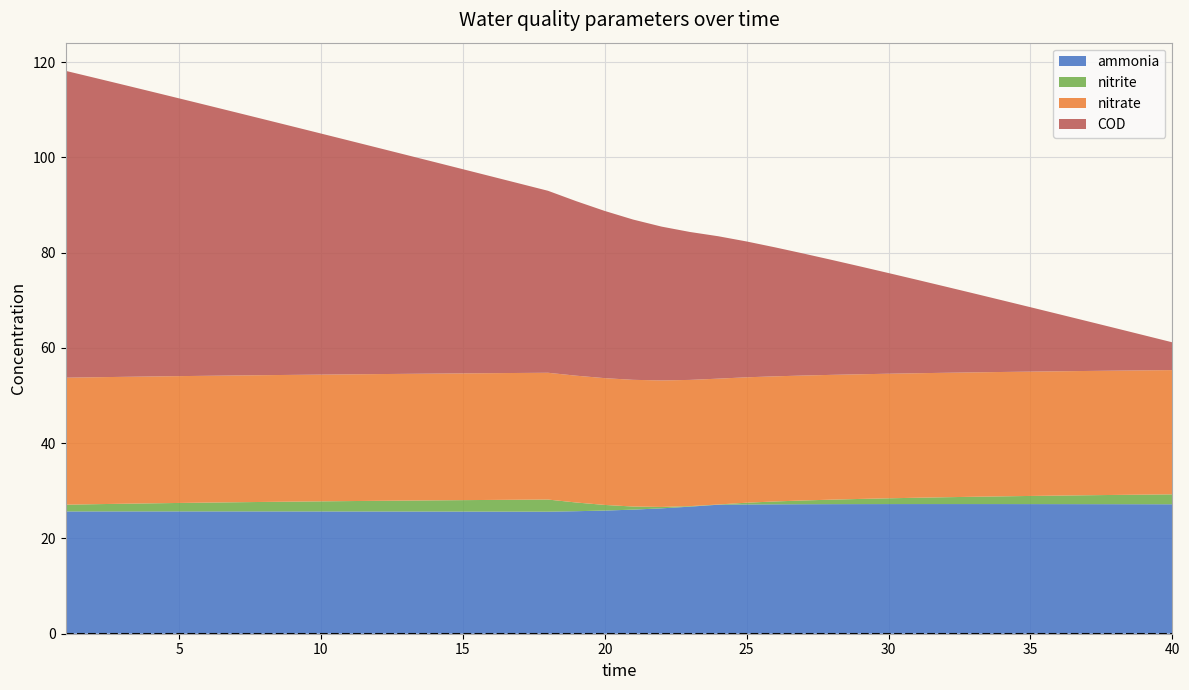

Reading right to left, list all the values displayed in this chart.

ammonia: 40=27.2	39=27.2	38=27.2	37=27.2	36=27.2	35=27.2	34=27.2	33=27.2	32=27.2	31=27.2	30=27.2	29=27.2	28=27.2	27=27.2	26=27.2	25=27.1	24=27.1	23=26.7	22=26.3	21=26.1	20=25.9	19=25.7	18=25.6	17=25.6	16=25.6	15=25.6	14=25.7	13=25.7	12=25.7	11=25.7	10=25.7	9=25.7	8=25.7	7=25.7	6=25.7	5=25.7	4=25.7	3=25.7	2=25.7	1=25.7
nitrite: 40=2.1	39=2.0	38=1.9	37=1.9	36=1.8	35=1.7	34=1.6	33=1.5	32=1.4	31=1.3	30=1.2	29=1.1	28=0.9	27=0.8	26=0.6	25=0.4	24=0.0	23=0.1	22=0.3	21=0.7	20=1.2	19=1.8	18=2.5	17=2.5	16=2.5	15=2.4	14=2.3	13=2.3	12=2.2	11=2.2	10=2.1	9=2.1	8=2.0	7=1.9	6=1.8	5=1.8	4=1.7	3=1.6	2=1.5	1=1.4
nitrate: 40=26.1	39=26.1	38=26.1	37=26.1	36=26.1	35=26.1	34=26.1	33=26.1	32=26.1	31=26.1	30=26.2	29=26.2	28=26.2	27=26.2	26=26.3	25=26.3	24=26.4	23=26.5	22=26.6	21=26.6	20=26.6	19=26.6	18=26.6	17=26.6	16=26.6	15=26.6	14=26.6	13=26.6	12=26.6	11=26.6	10=26.6	9=26.6	8=26.6	7=26.6	6=26.6	5=26.6	4=26.6	3=26.6	2=26.7	1=26.7
COD: 40=5.8	39=7.4	38=8.9	37=10.5	36=12.0	35=13.5	34=15.1	33=16.6	32=18.1	31=19.6	30=21.1	29=22.6	28=24.1	27=25.6	26=27.1	25=28.5	24=29.9	23=31.1	22=32.3	21=33.7	20=35.1	19=36.6	18=38.2	17=39.8	16=41.3	15=42.9	14=44.4	13=46.0	12=47.5	11=49.1	10=50.6	9=52.2	8=53.7	7=55.2	6=56.8	5=58.3	4=59.9	3=61.4	2=62.9	1=64.4